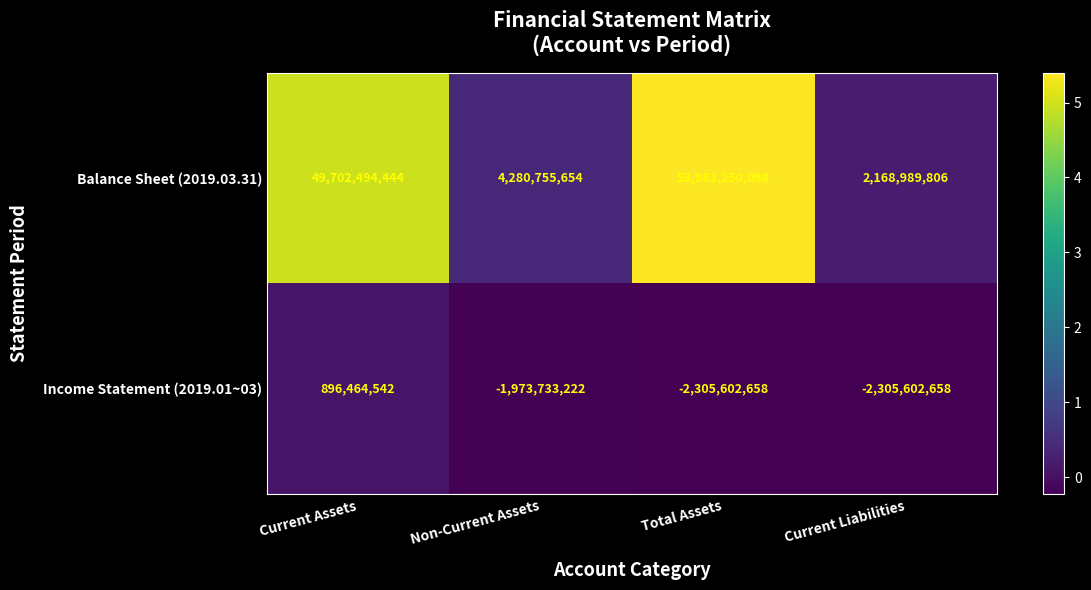

List the series in order of their peak value, highest first.

Balance Sheet (2019.03.31), Income Statement (2019.01~03)